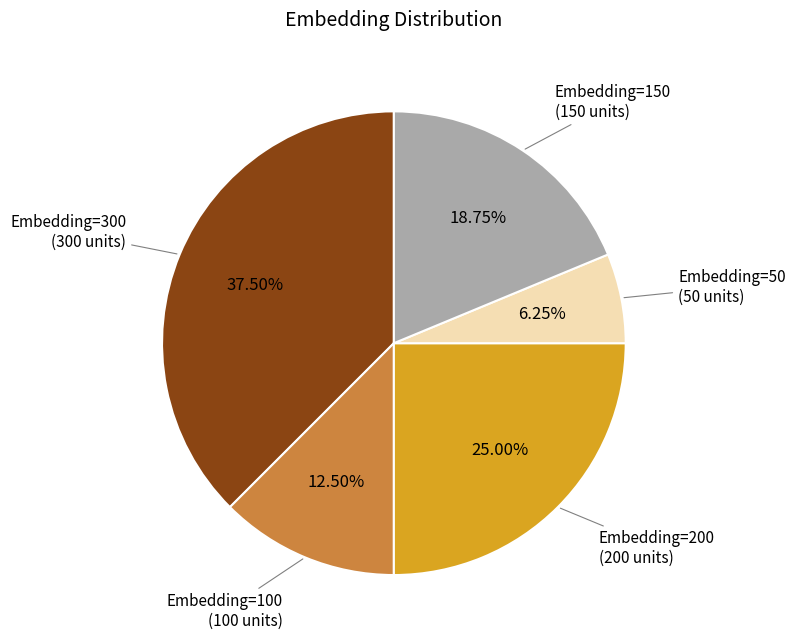

The Embedding=150 slice represents 19% of the pie. True or false?

True